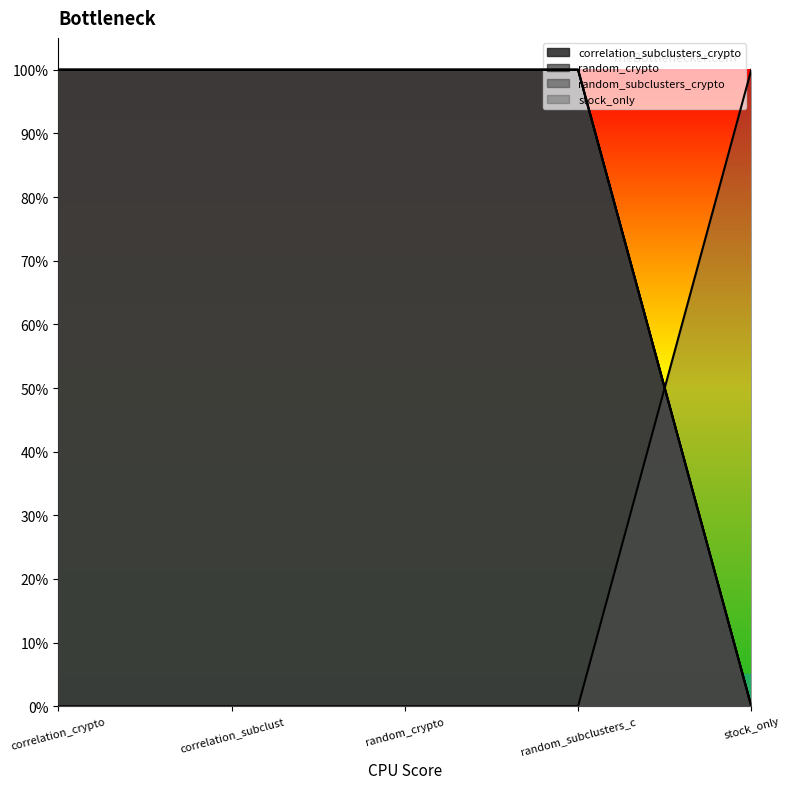

Reading left to right, what are all the values shown in this chart?

correlation_subclusters_crypto: correlation_crypto=1	correlation_subclust=1	random_crypto=1	random_subclusters_c=1	stock_only=0
random_crypto: correlation_crypto=1	correlation_subclust=1	random_crypto=1	random_subclusters_c=1	stock_only=0
random_subclusters_crypto: correlation_crypto=1	correlation_subclust=1	random_crypto=1	random_subclusters_c=1	stock_only=0
stock_only: correlation_crypto=0	correlation_subclust=0	random_crypto=0	random_subclusters_c=0	stock_only=1